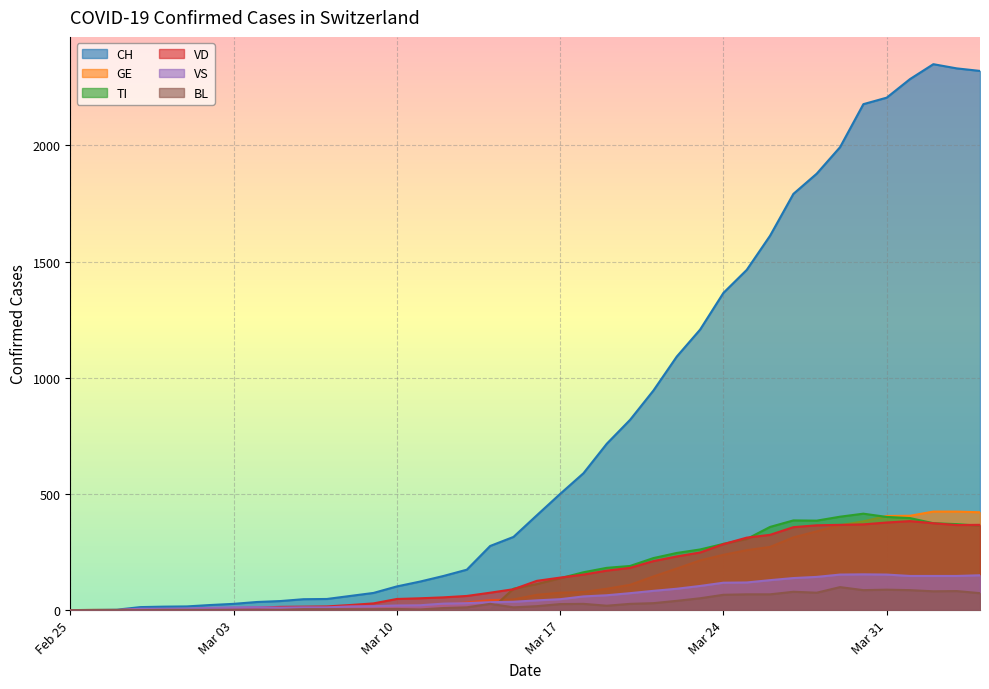

Is it true that CH equals 48 at 2020-03-07?

True